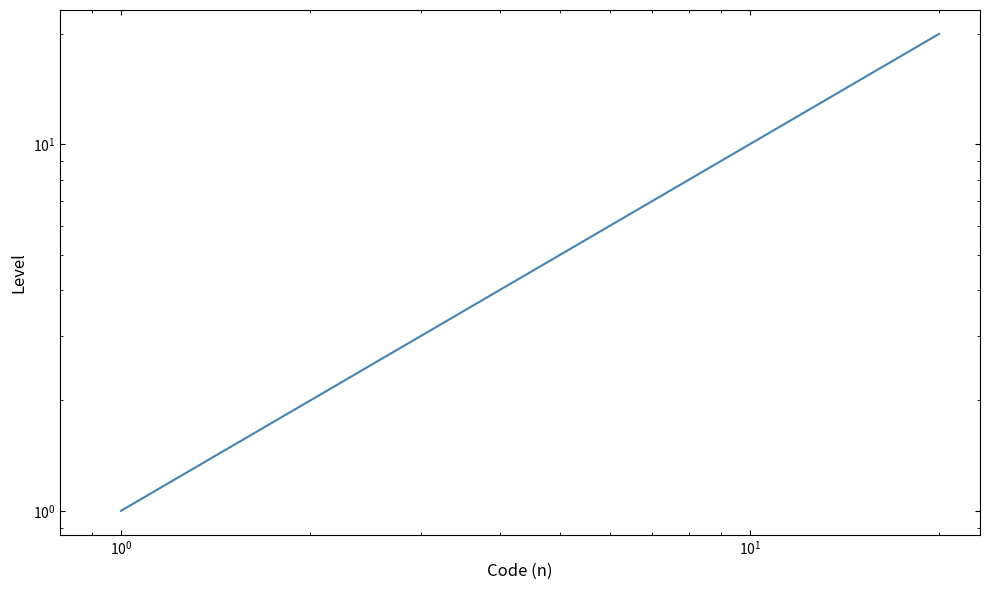

Does the chart display data point markers on the line(s)?

No